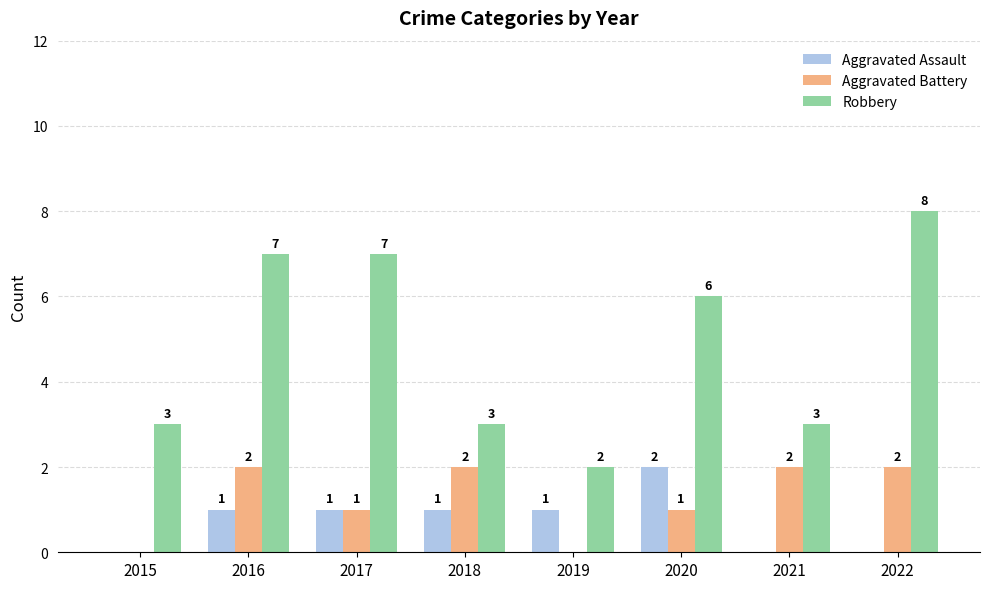

Between 2018 and 2021, which series saw the biggest shift?

Aggravated Assault